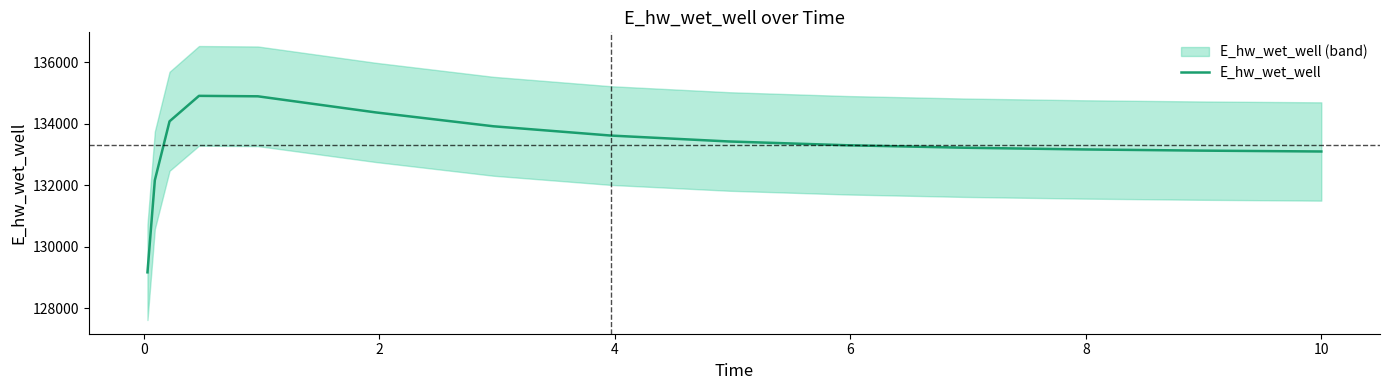

What is the highest value of the E_hw_wet_well series?

134909.7